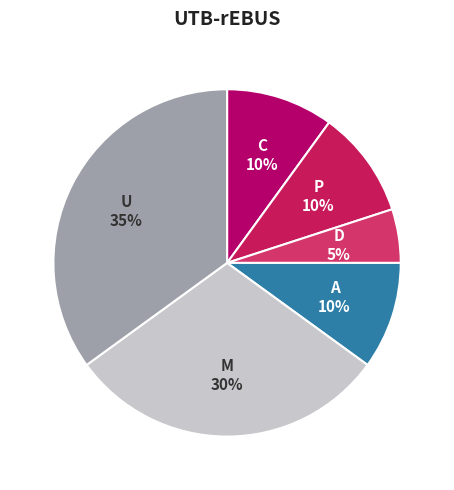

How many segments does this pie chart have?

6